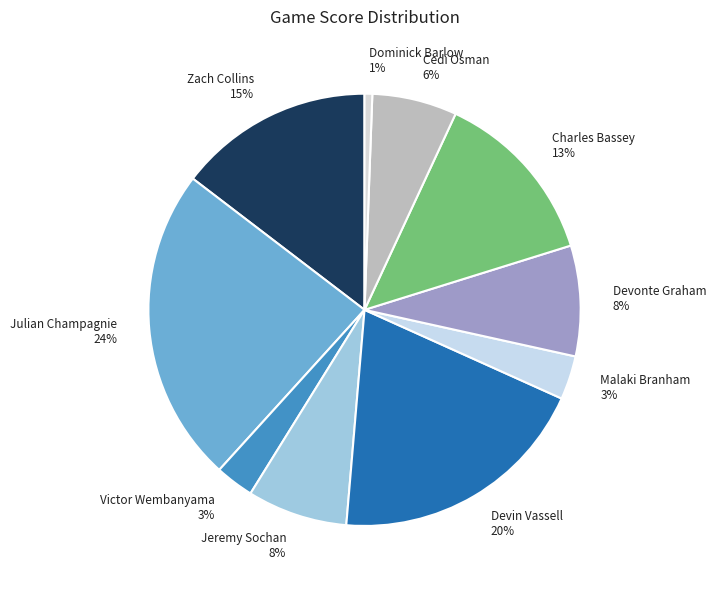

Is there a majority slice in this chart?

No